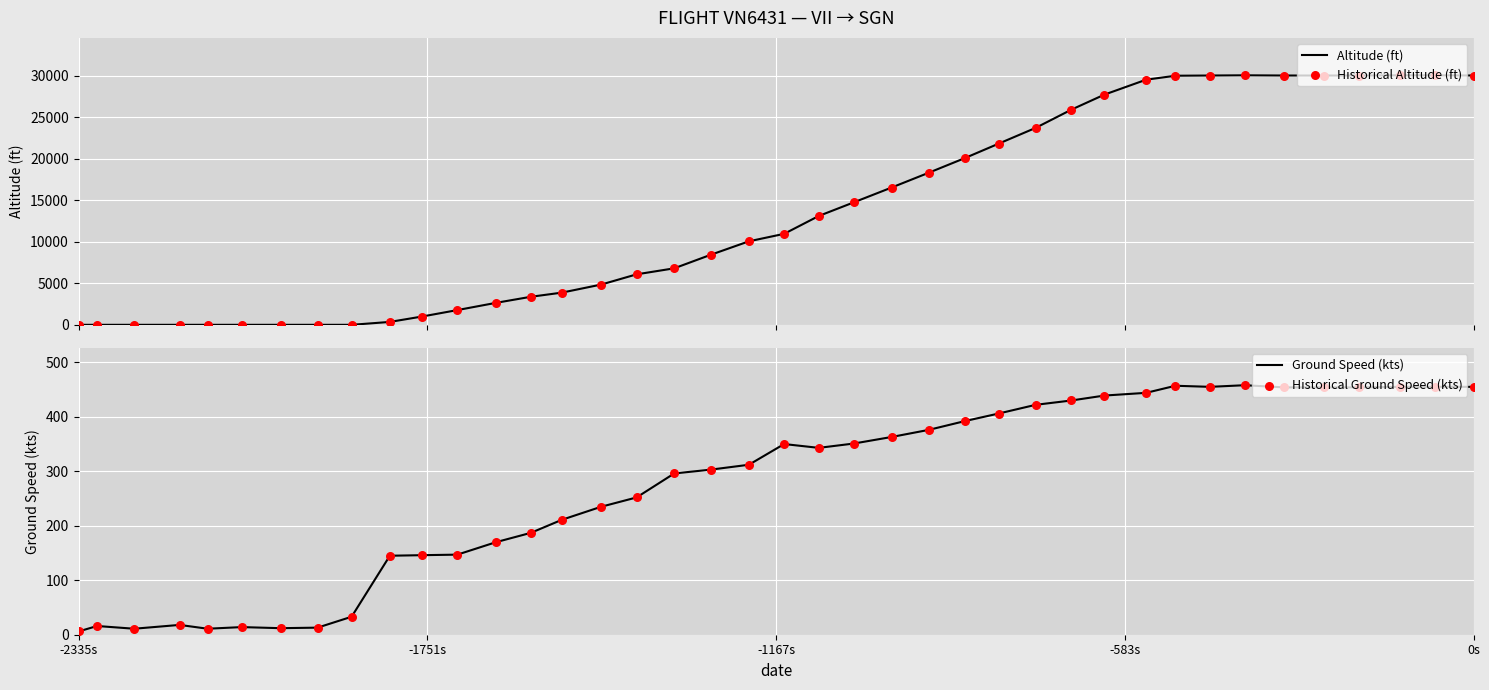

Which series contains the highest Y value?

Altitude (ft)